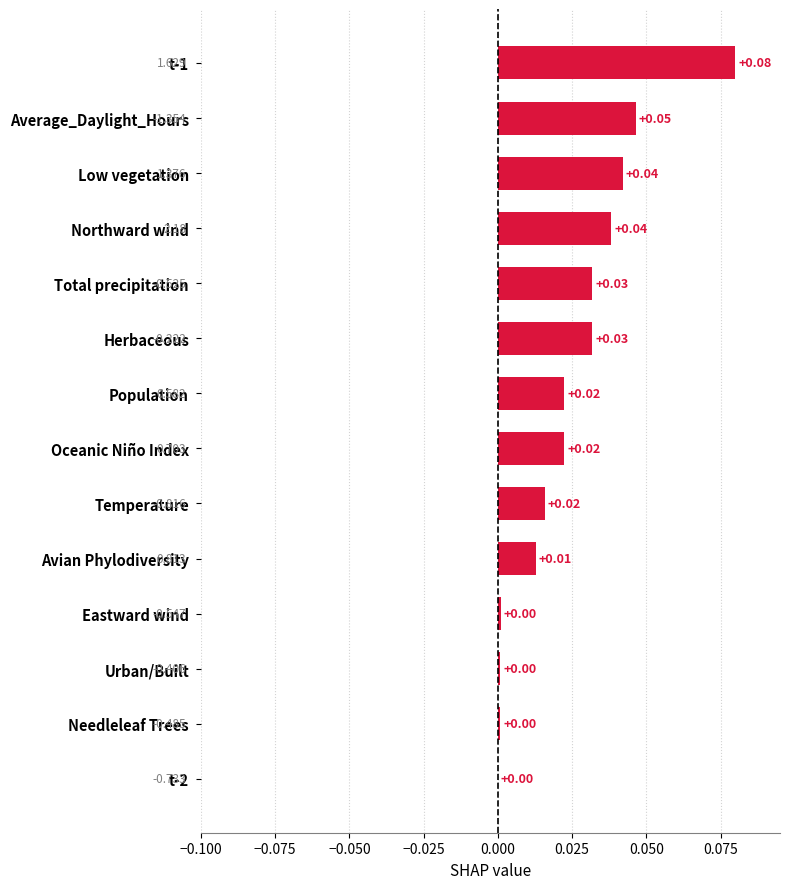

Which has a higher value, Avian Phylodiversity or Total precipitation?

Total precipitation